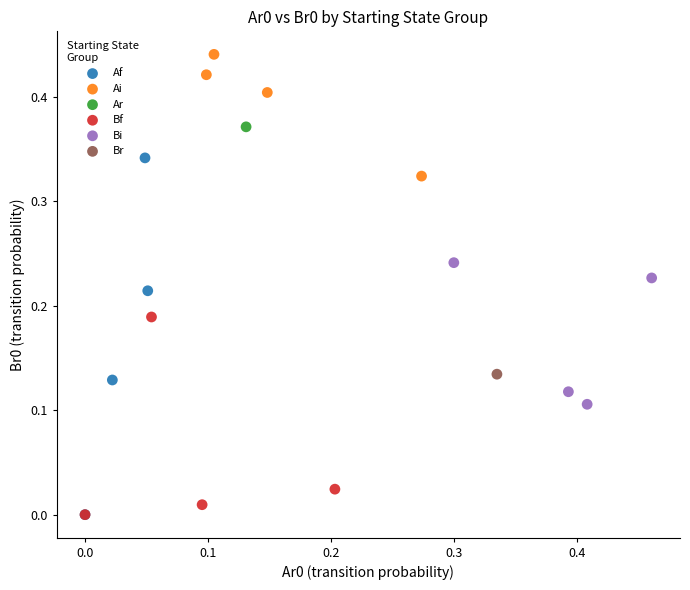

Which series reaches the maximum Y coordinate?

Ai